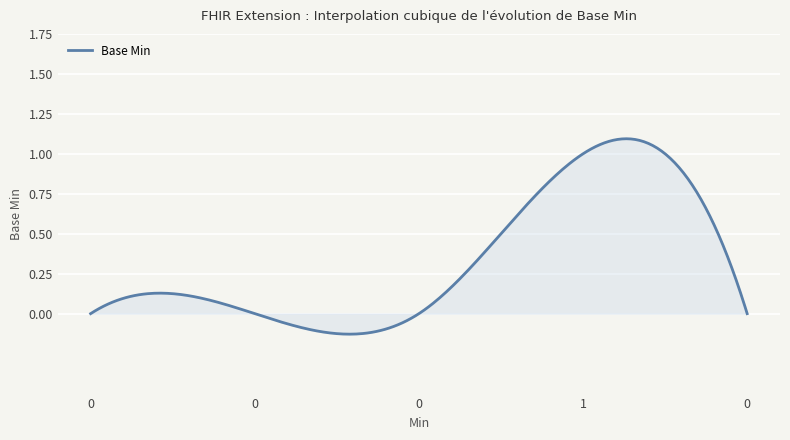

What is the difference between the maximum and minimum values?

1.2